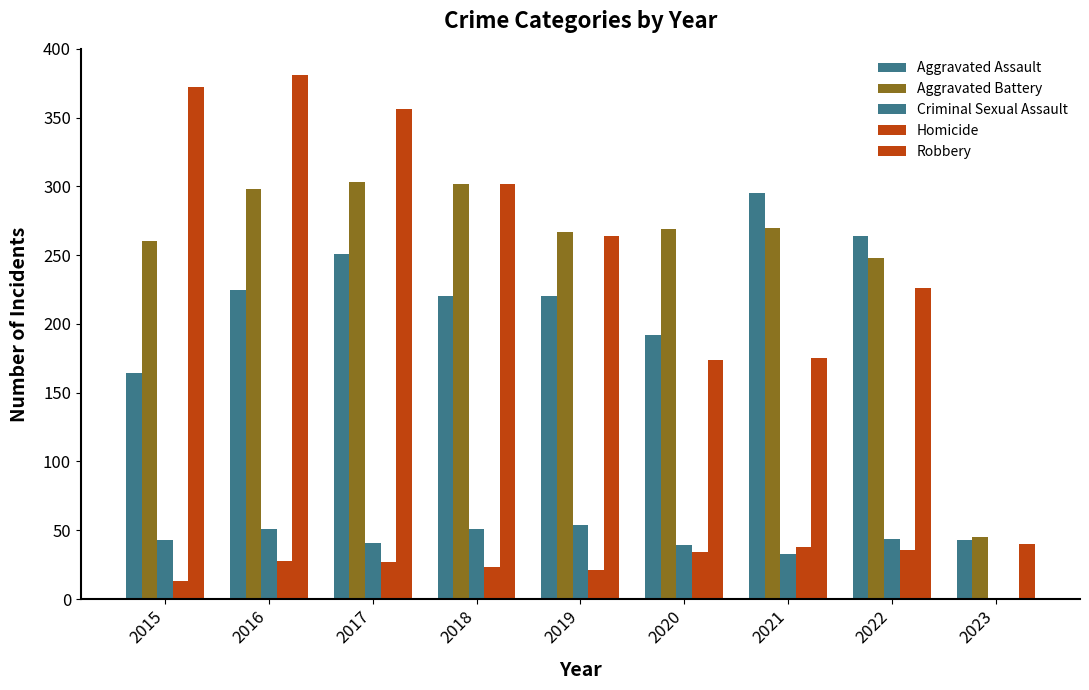

What is the smallest value displayed?

1